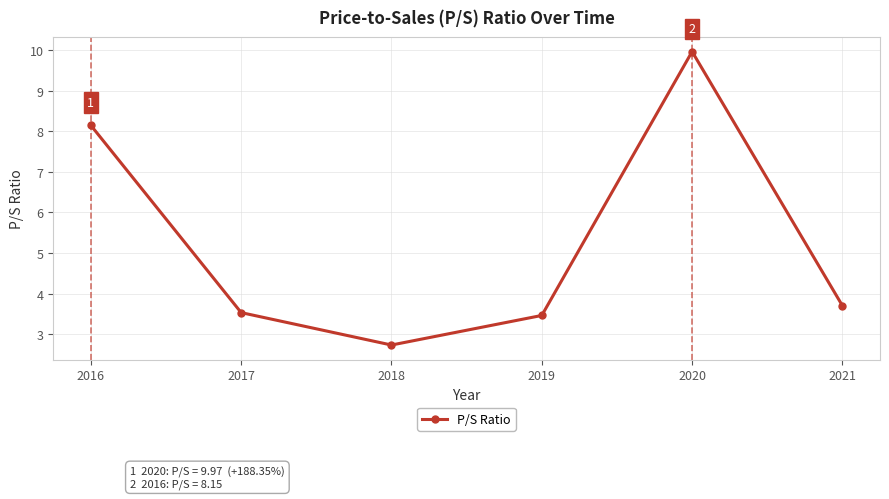

Where is the first local minimum?

2018